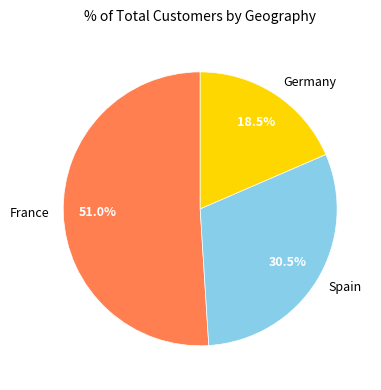

What percentage do Germany and France together represent?

69.5%